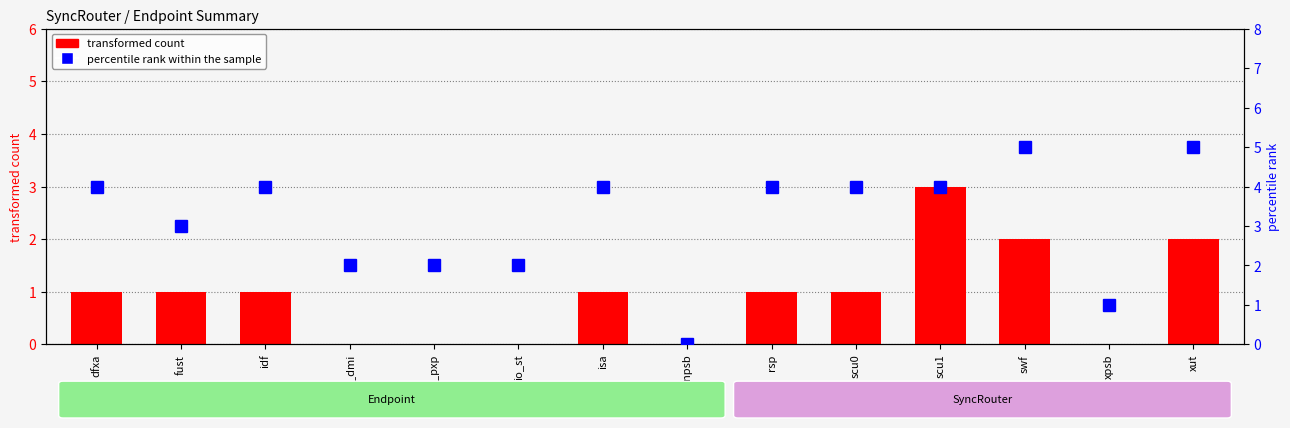

What is the total value across all series at io_pxp?

2